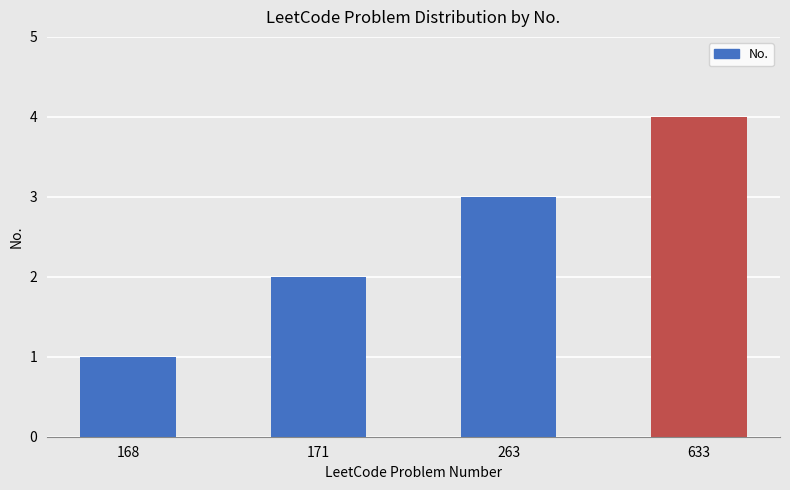

Between 168 and 633, which is larger?

633